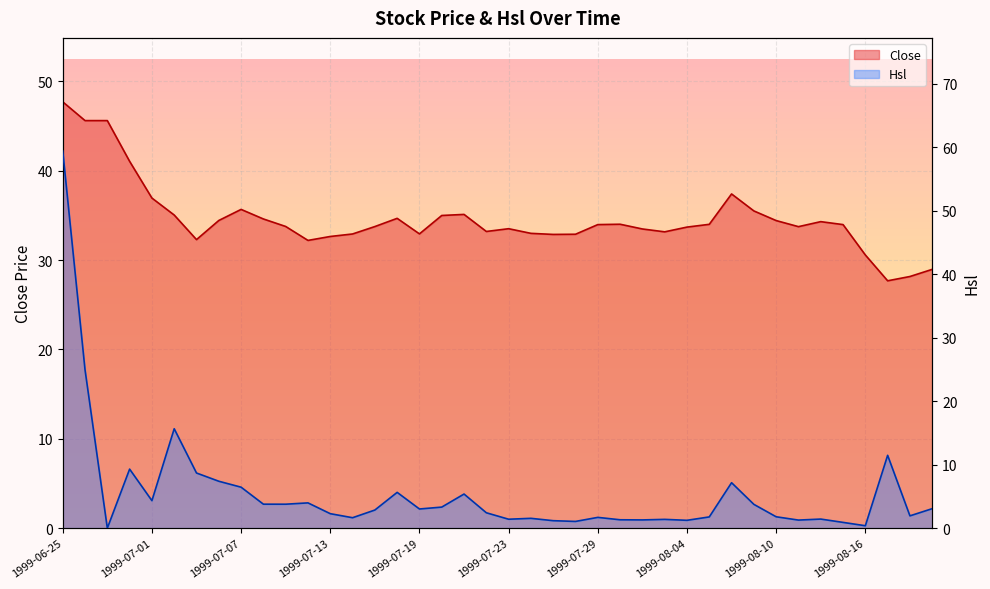

How many values in the Hsl series are below 2?

18